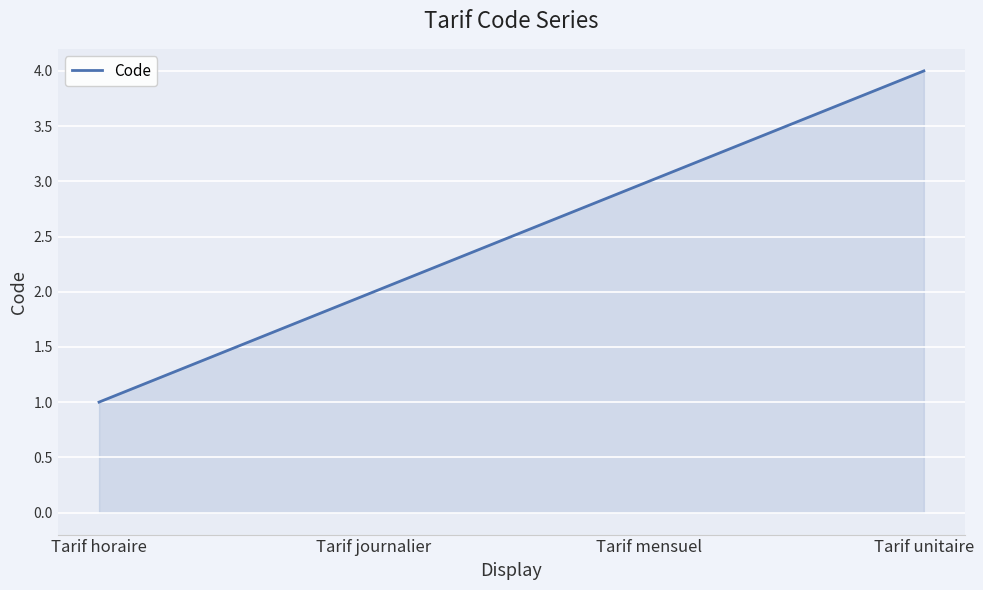

Reading left to right, list all the values displayed in this chart.

1	2	3	4